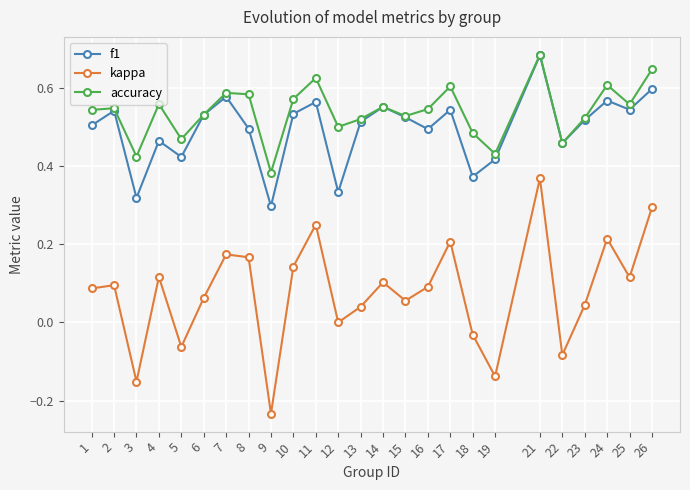

Between 24 and 26, which series saw the biggest shift?

kappa